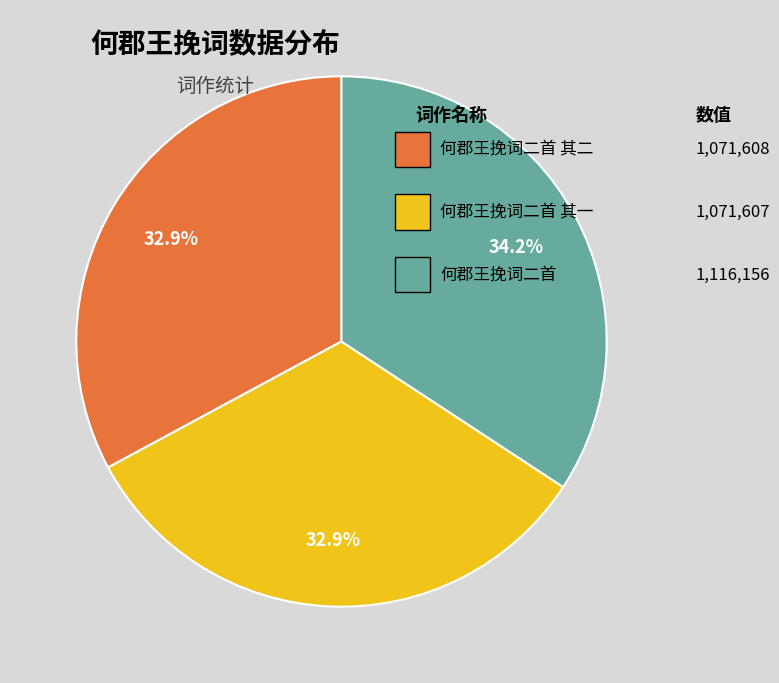

Does any single category account for the majority?

No